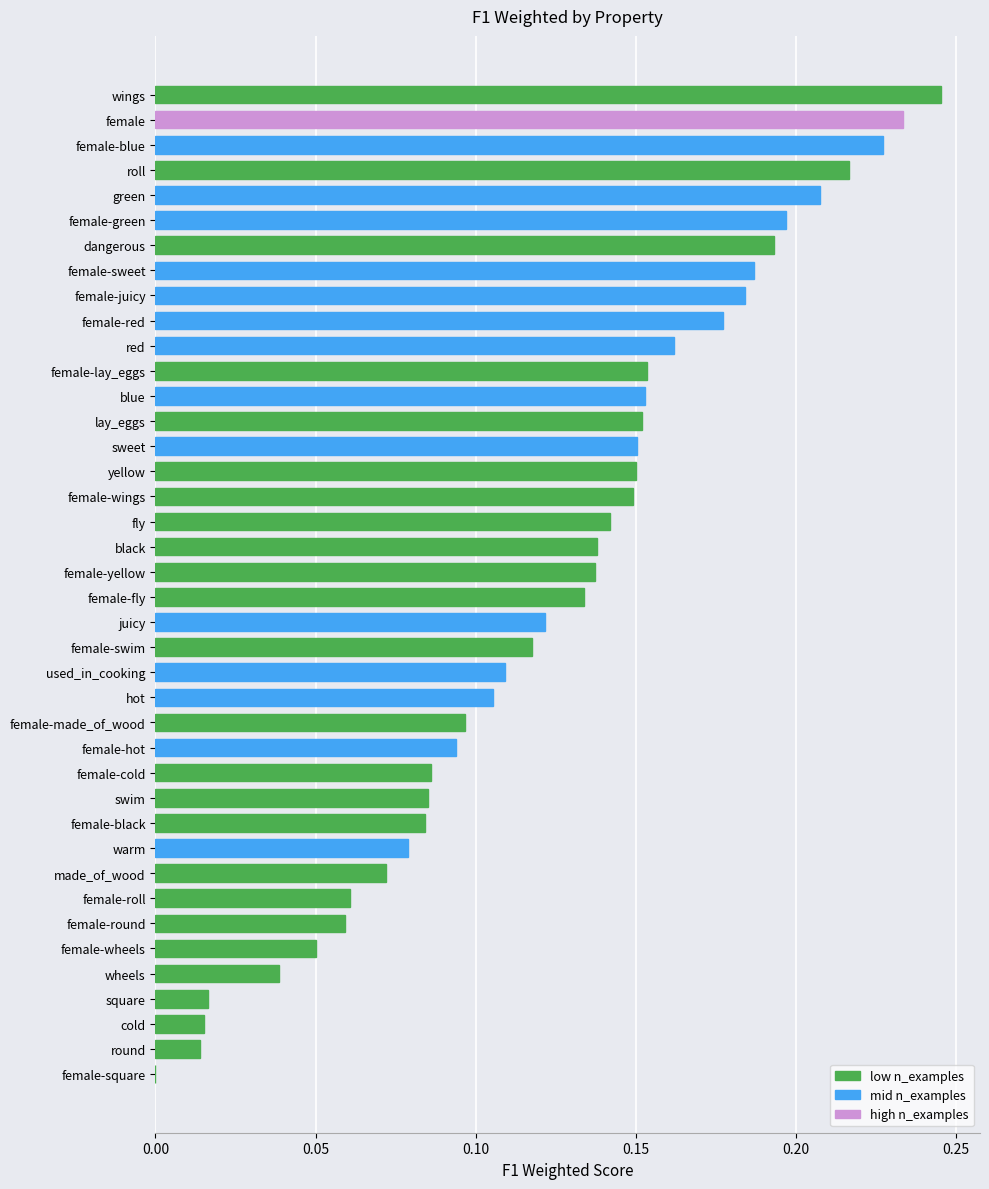

Count the number of data series in this chart.

1